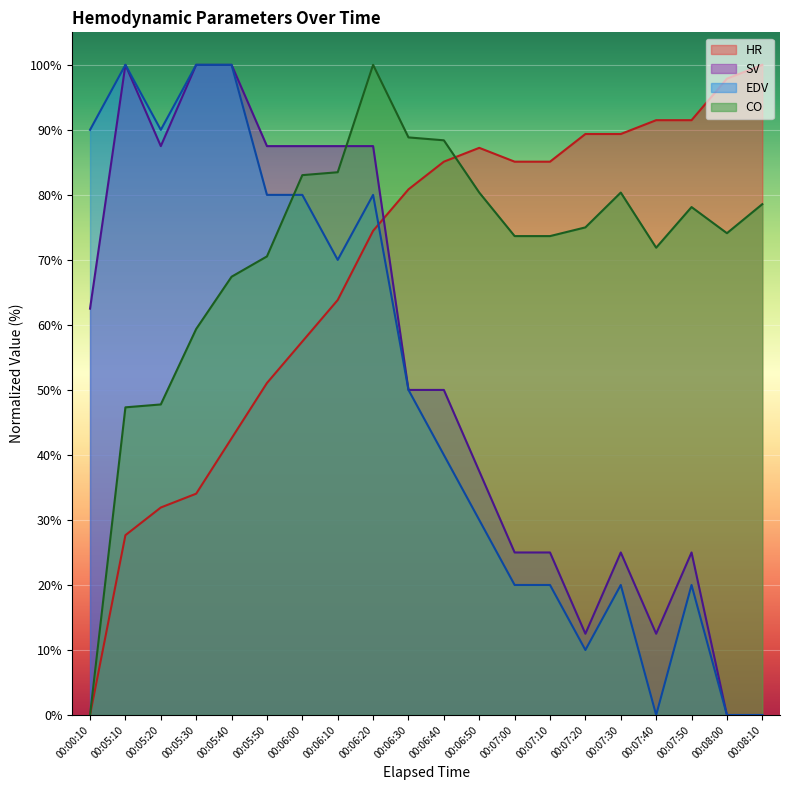

How many lines are shown in the chart?

4